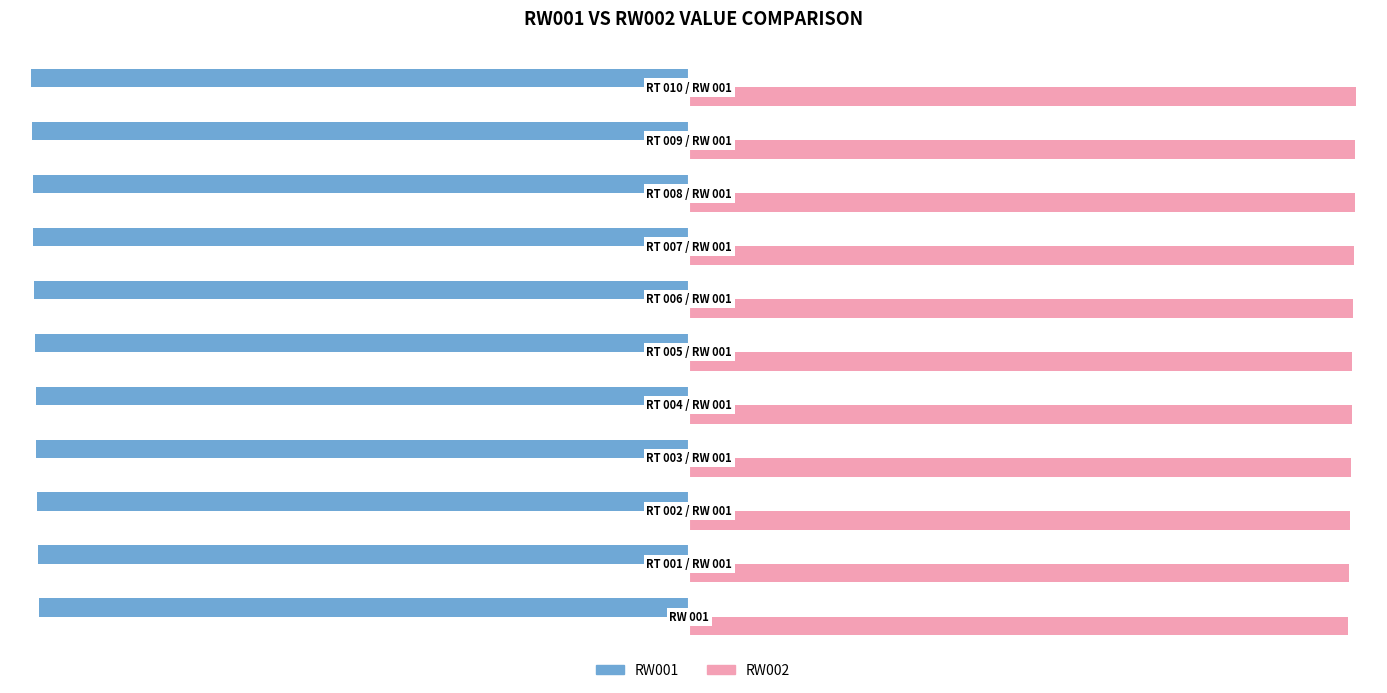

What is the sum of all RW002 values?

9416